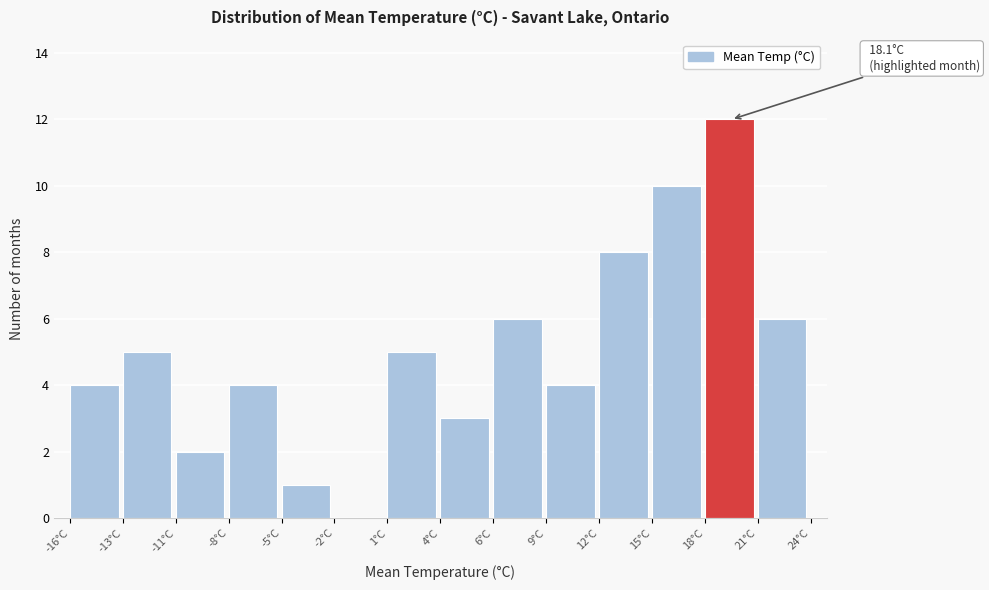

Reading left to right, extract all data points from this chart.

-16°C=4	-13°C=5	-11°C=2	-8°C=4	-5°C=1	-2°C=0	1°C=5	4°C=3	6°C=6	9°C=4	12°C=8	15°C=10	18°C=12	21°C=6